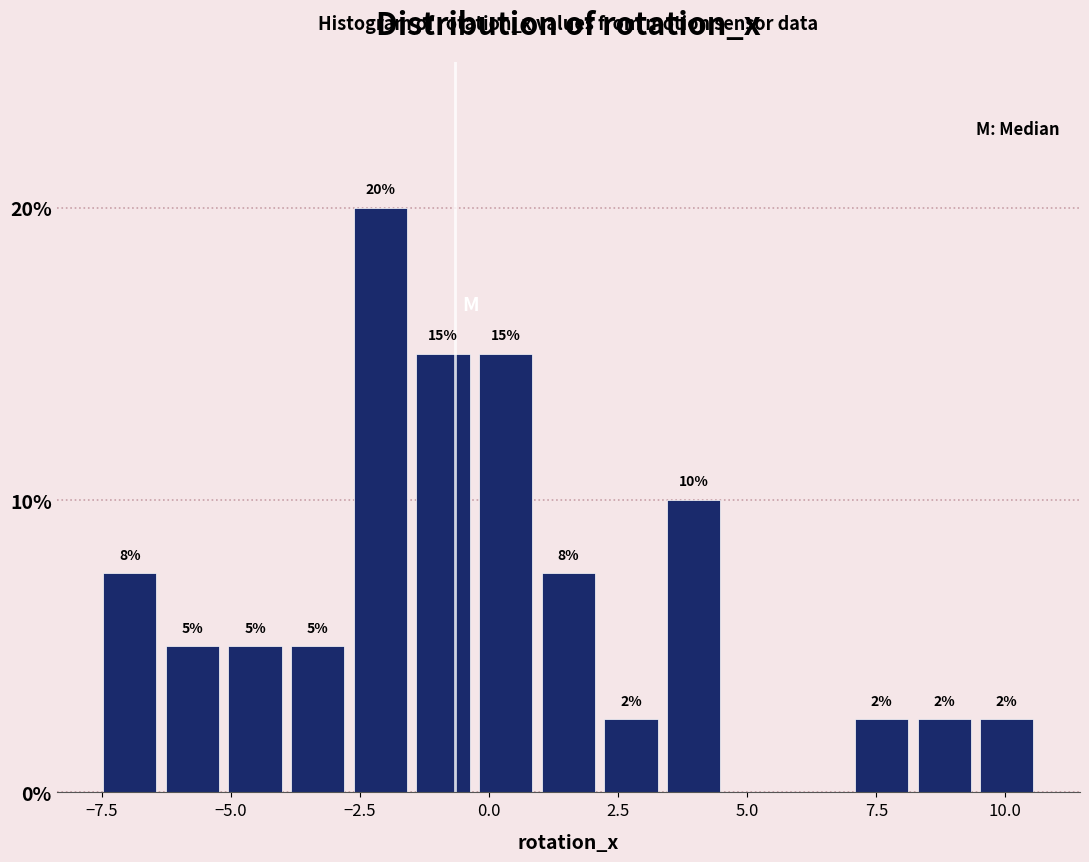

Around what value on the x-axis is the tallest bar? Give the approximate position of its centre, as read against the axis.

-2.0